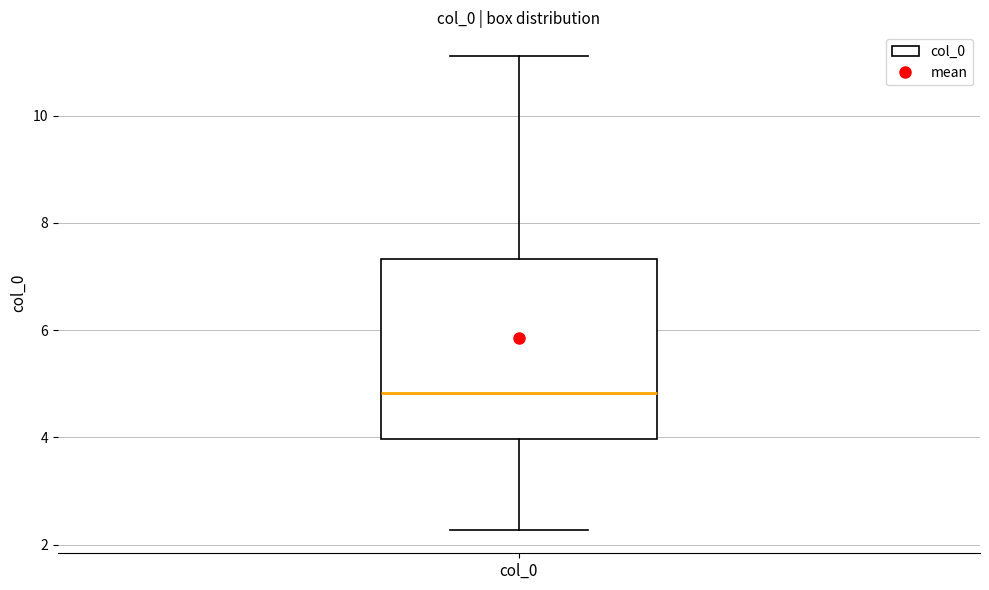

Where is the lower edge of the box for col_0 on the y-axis? The values are not printed on the chart, so give them approximately, as read against the axis.

4.0